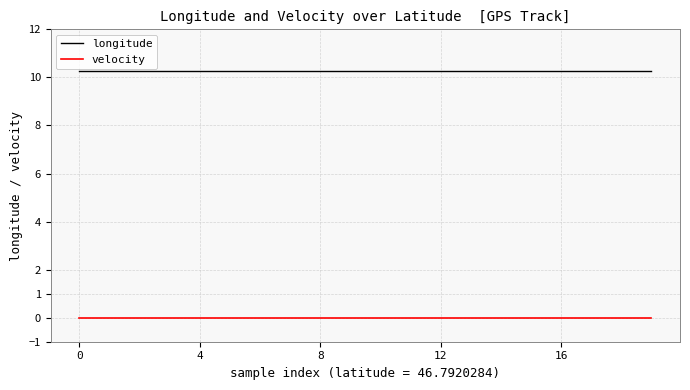

True or false: longitude and velocity cross at least once.

False